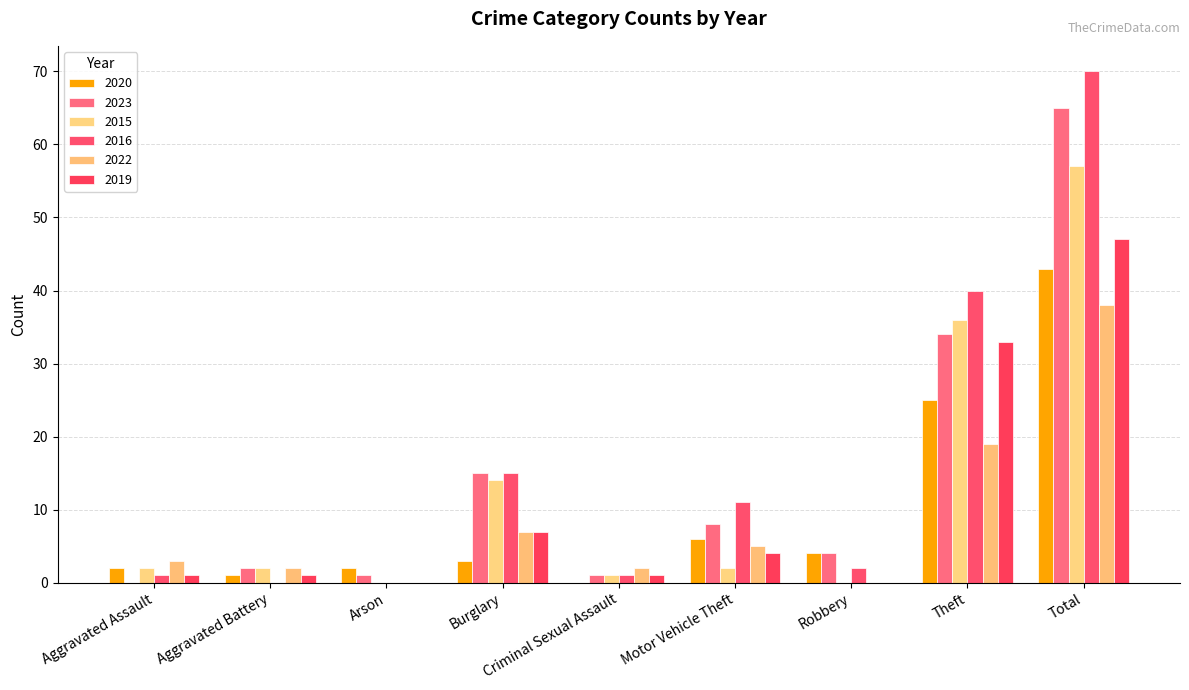

Is it true that 2023 equals 8 at Motor Vehicle Theft?

True